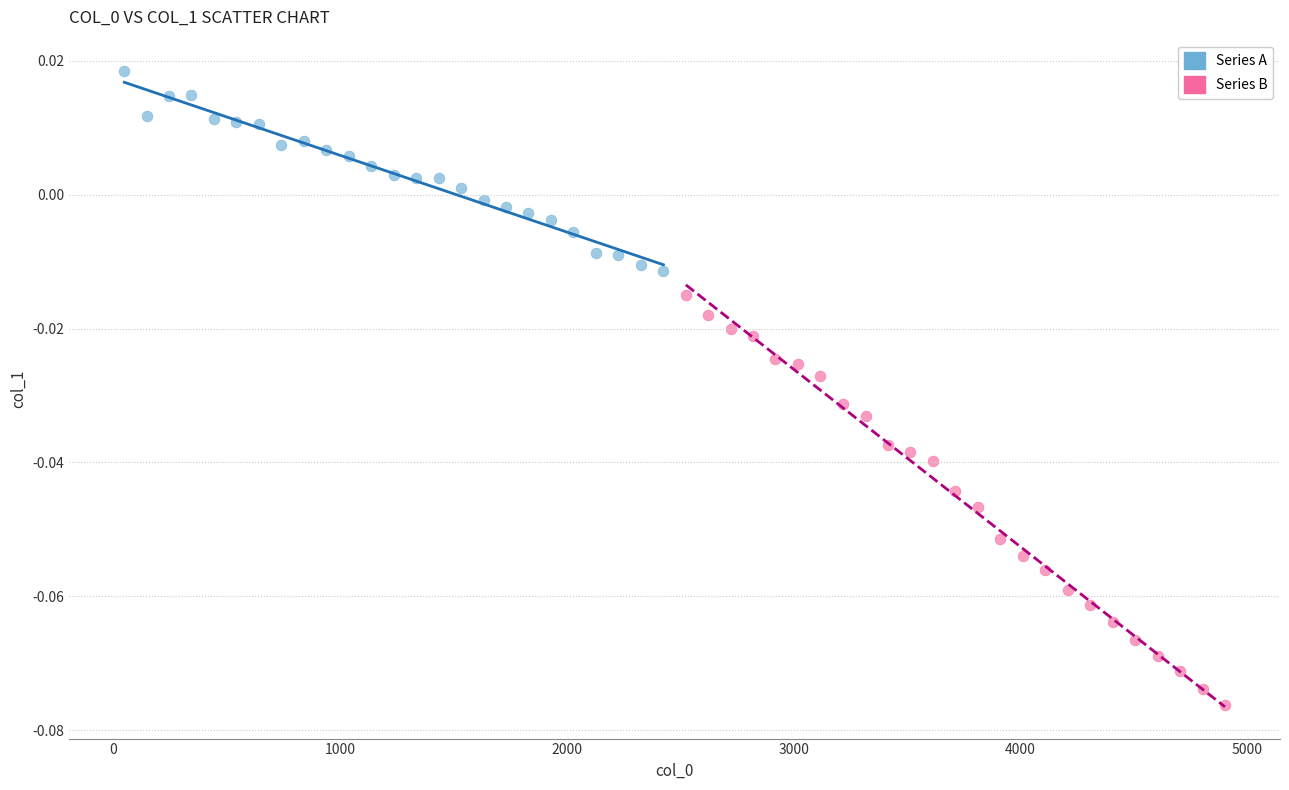

What are all the series names shown in the legend?

Series A, Series B